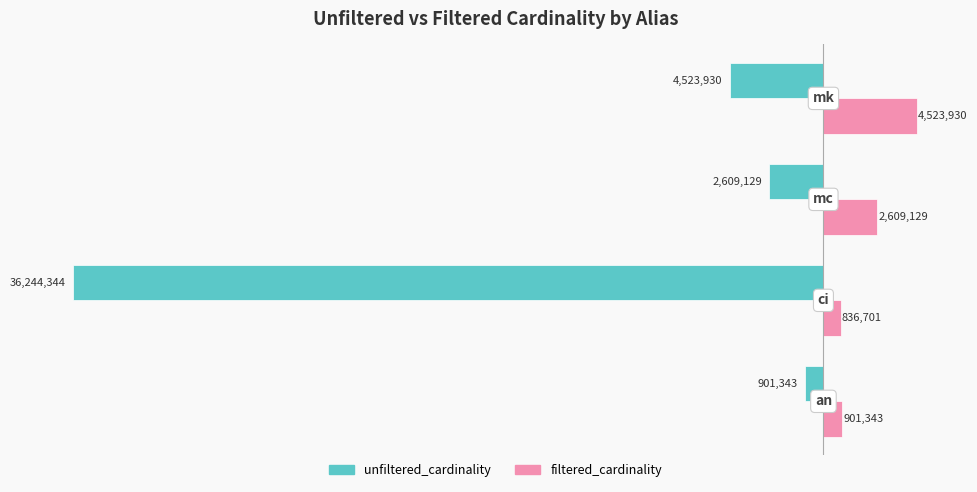

Reading right to left, extract all data points from this chart.

unfiltered_cardinality: -4523930	-2609129	-36244344	-901343
filtered_cardinality: 4523930	2609129	836701	901343